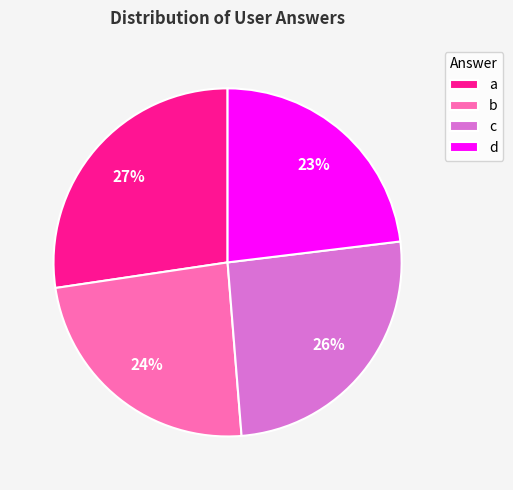

Which slice is the largest?

a